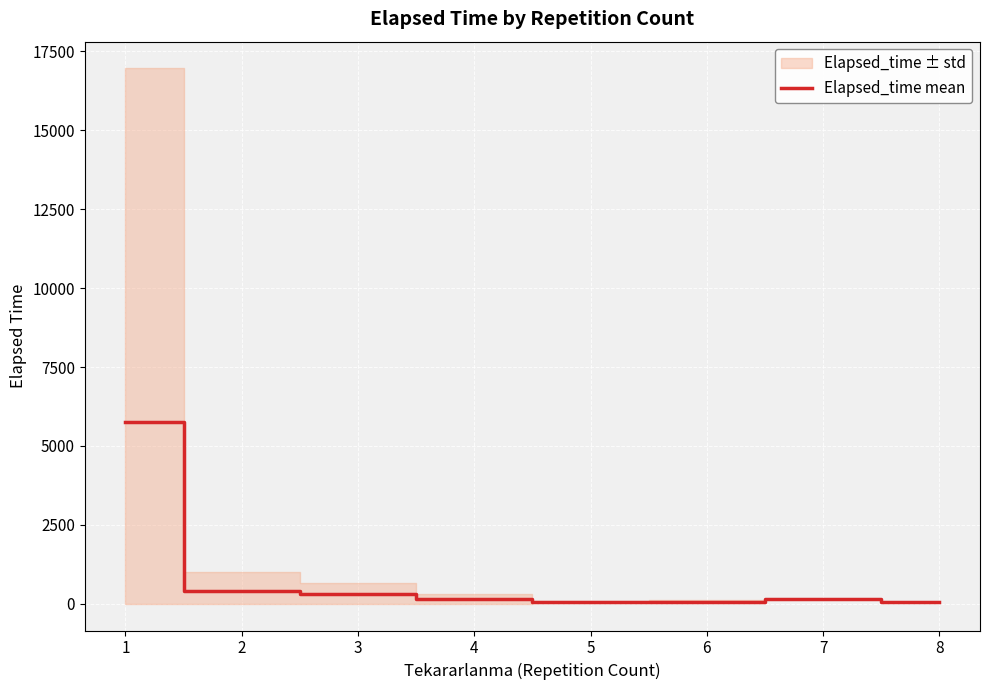

What is the value of the 2nd point from the left?

390.0